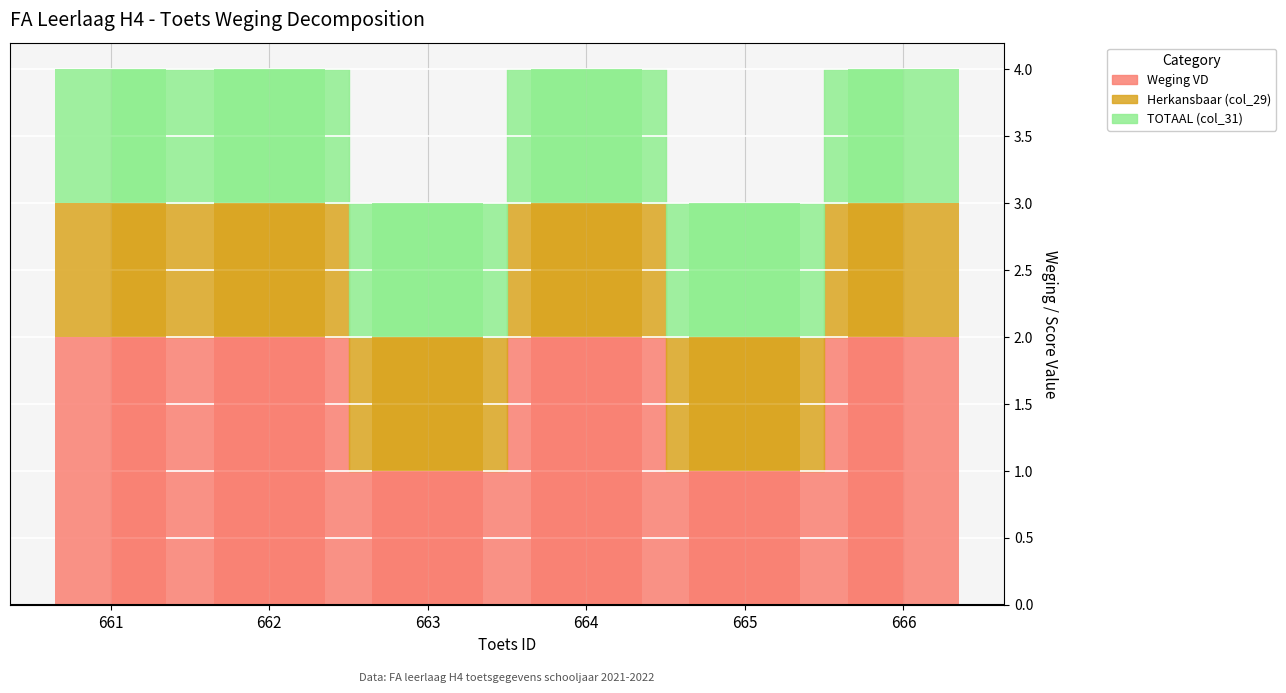

How many groups of bars are there?

6